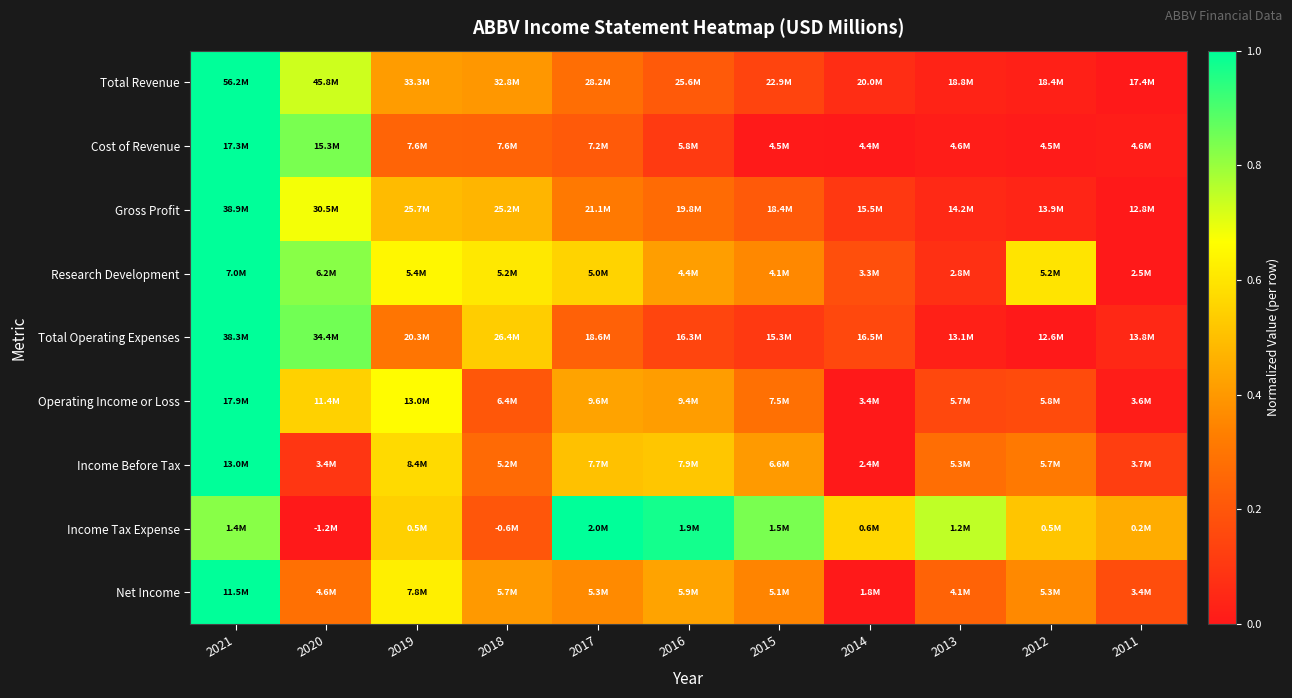

How many series are shown in this chart?

9